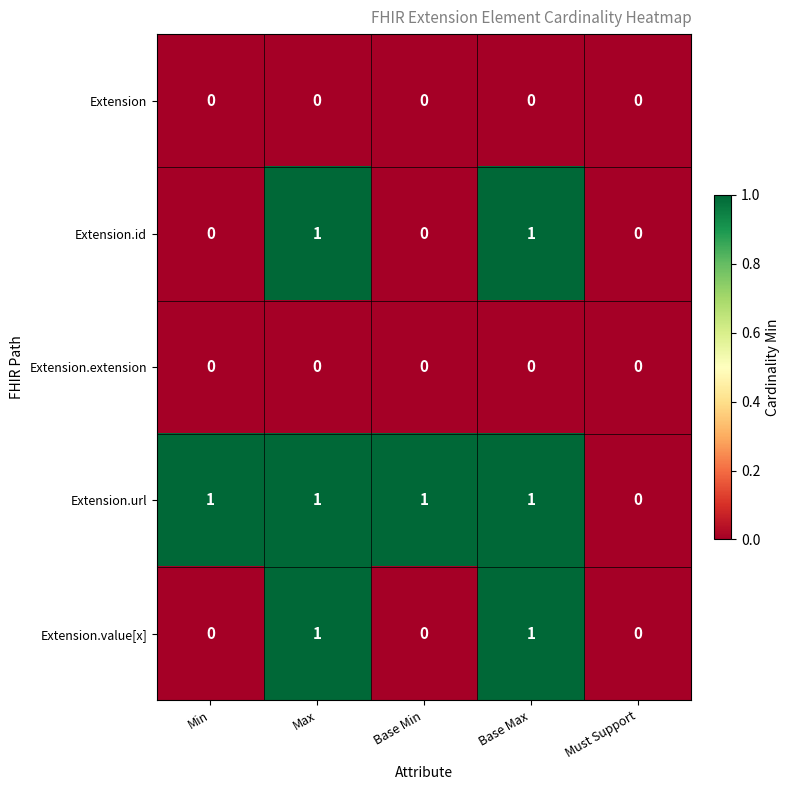

Is the value of Extension.extension at Max greater than the value of Extension.value[x] at Base Max?

No